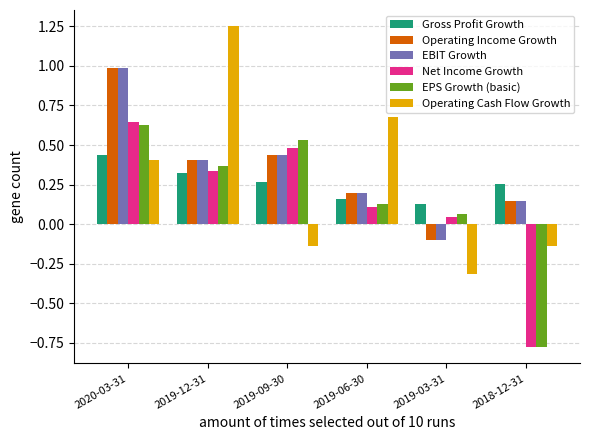

At which label does Net Income Growth first exceed 0?

2020-03-31